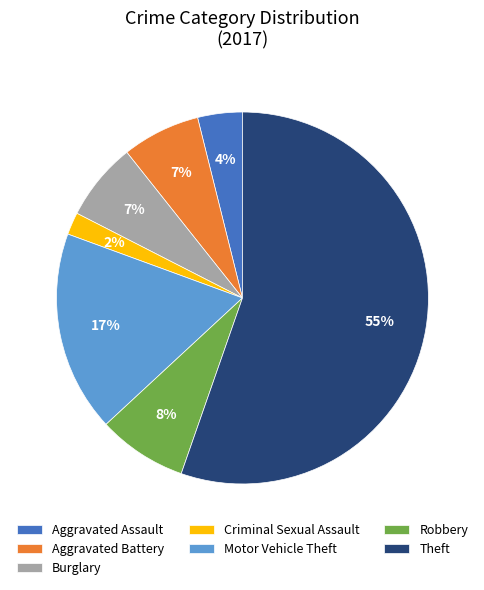

Combined, do Aggravated Assault and Criminal Sexual Assault account for over 50%?

No